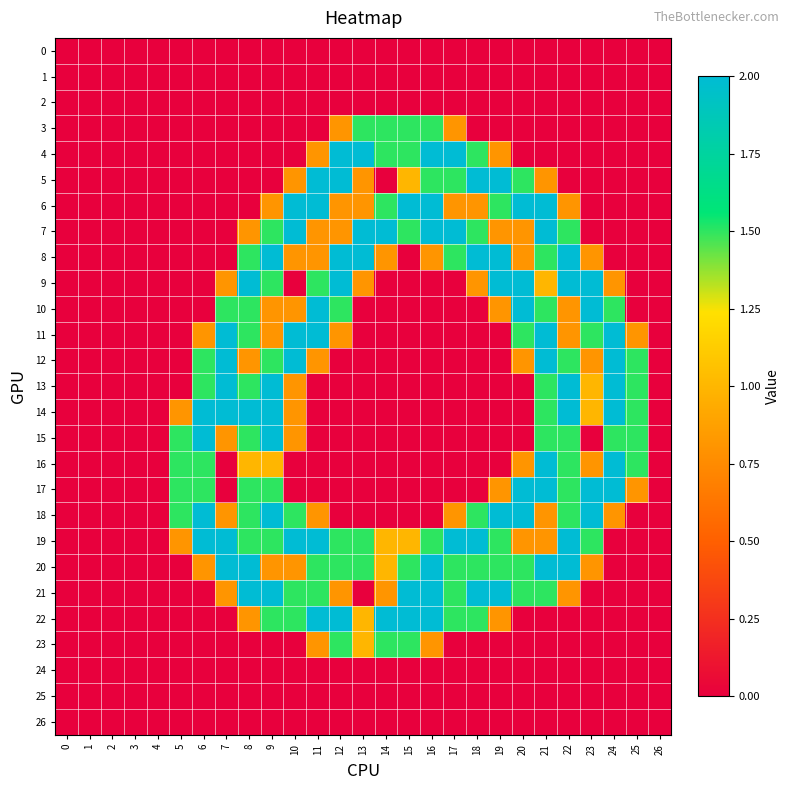

How many series are shown in this chart?

27